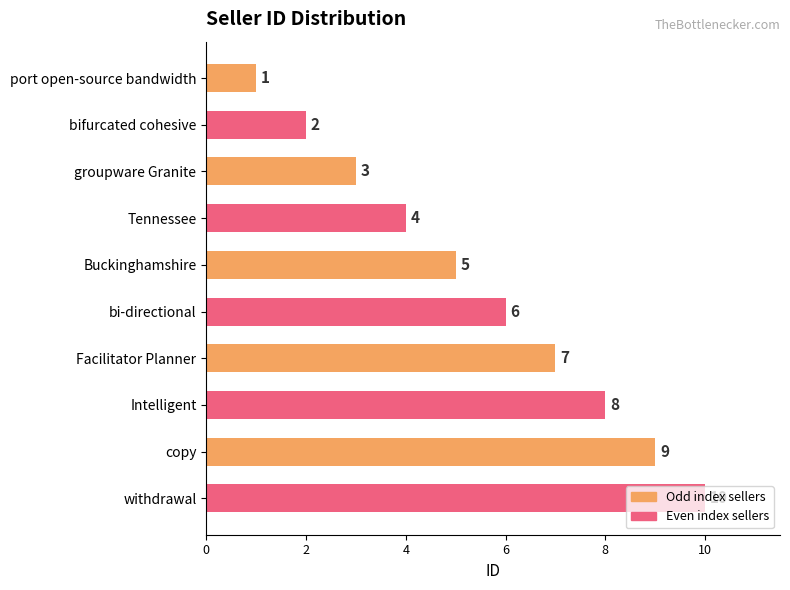

What value does the data have at Buckinghamshire?

5